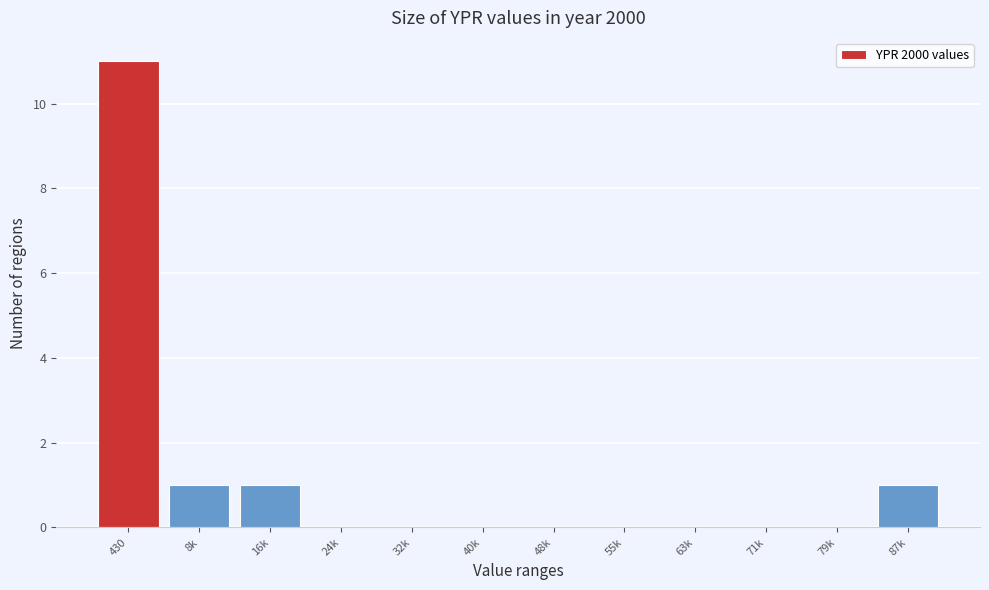

Reading right to left, list all the values displayed in this chart.

87k=1	79k=0	71k=0	63k=0	55k=0	48k=0	40k=0	32k=0	24k=0	16k=1	8k=1	430=11